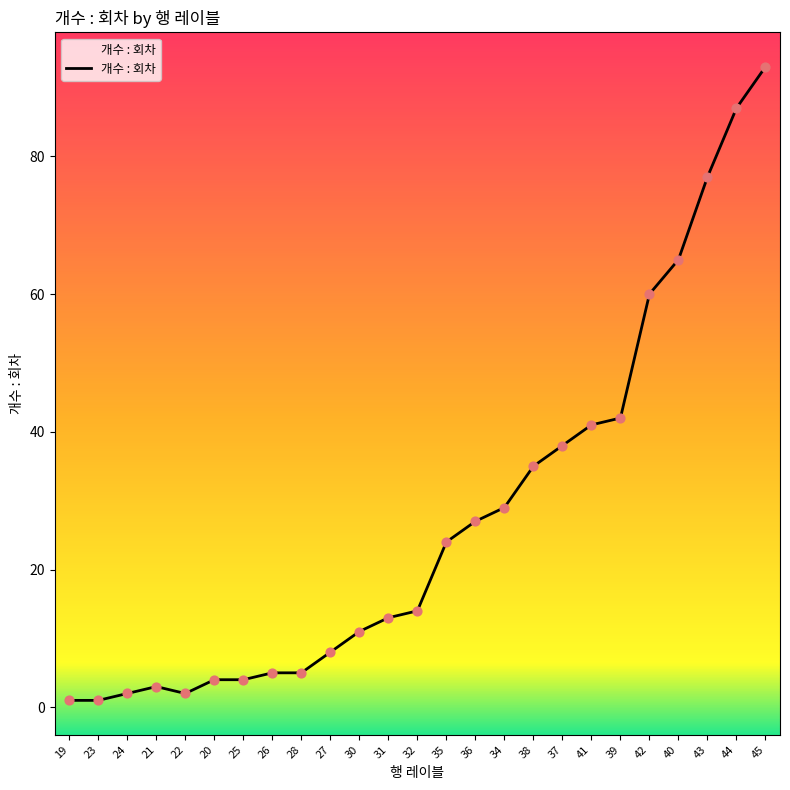

Approximately how many times larger is the value at 42 compared to 30?

5.5